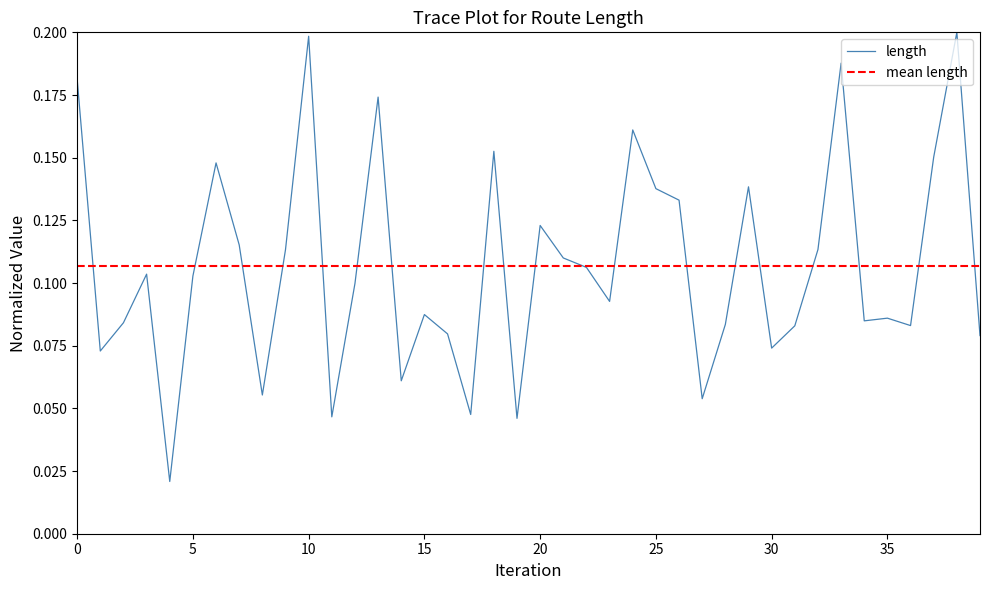

How many values are between 0 and 1?

40